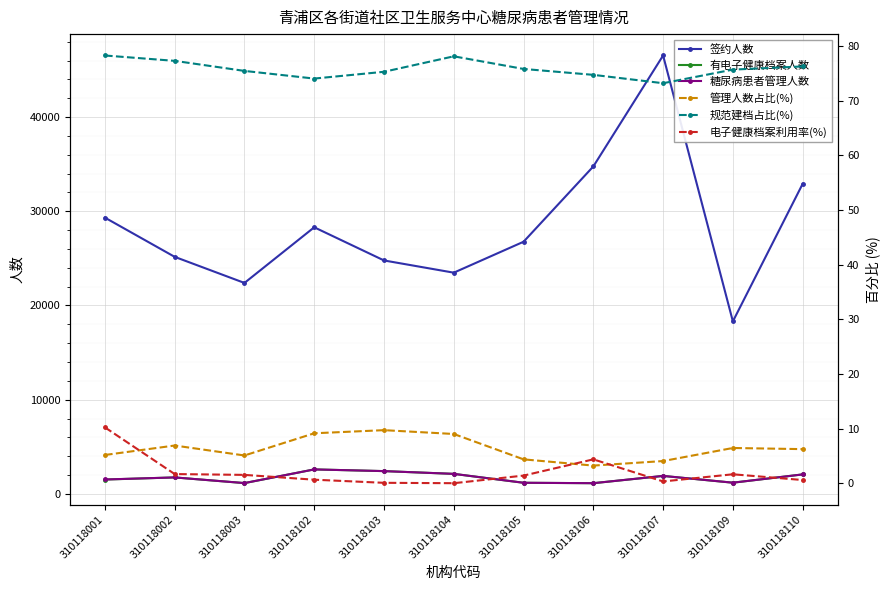

What is the maximum value for 签约人数?

46533